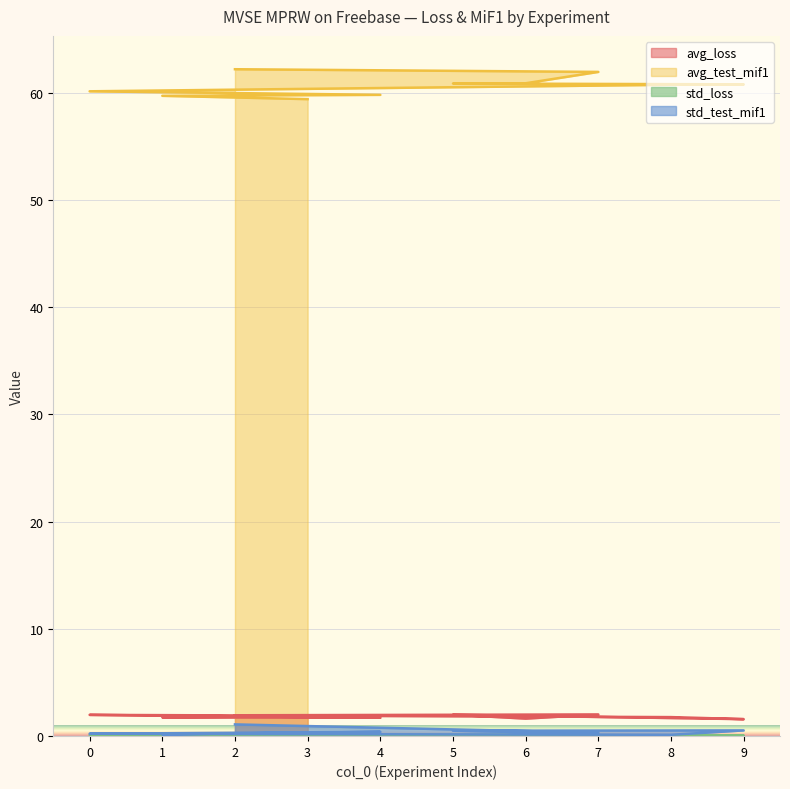

What is the minimum value for avg_loss?

1.6